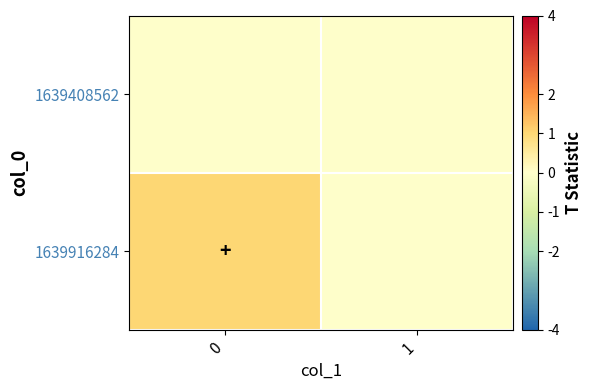

What is the greatest value displayed?

1